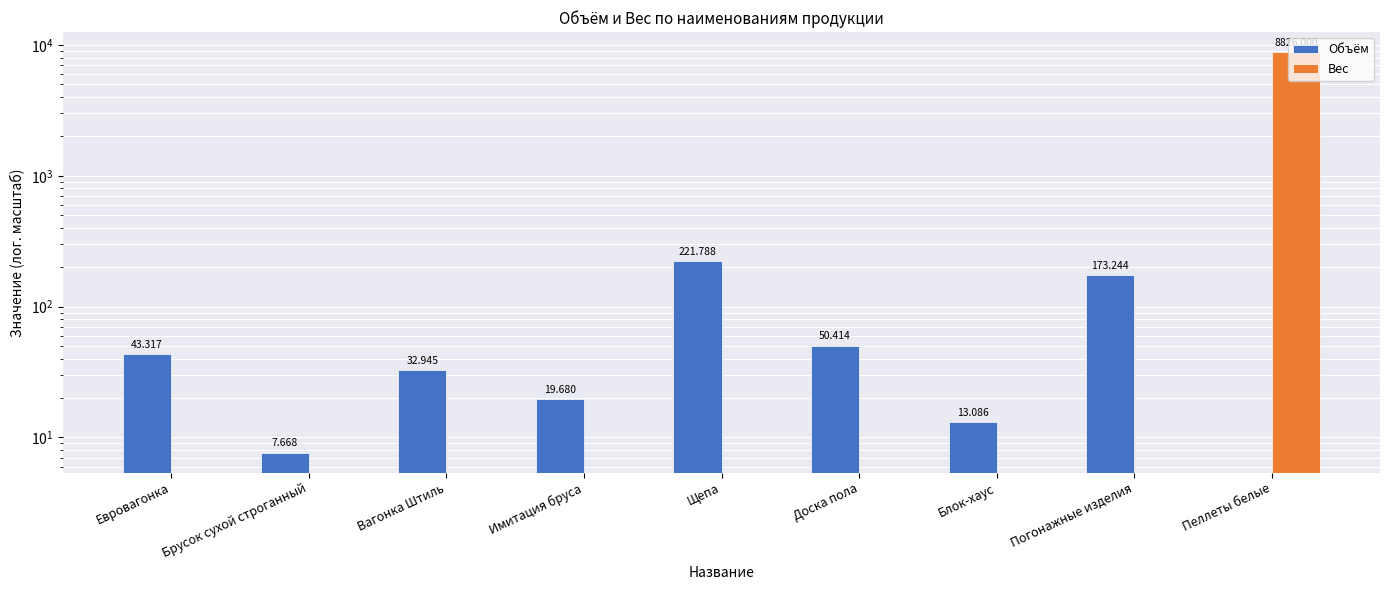

Reading left to right, list all the values displayed in this chart.

Объём: Евровагонка=43.3	Брусок сухой строганный=7.7	Вагонка Штиль=32.9	Имитация бруса=19.7	Щепа=221.8	Доска пола=50.4	Блок-хаус=13.1	Погонажные изделия=173.2	Пеллеты белые=0.0
Вес: Евровагонка=0.0	Брусок сухой строганный=0.0	Вагонка Штиль=0.0	Имитация бруса=0.0	Щепа=0.0	Доска пола=0.0	Блок-хаус=0.0	Погонажные изделия=0.0	Пеллеты белые=8826.0